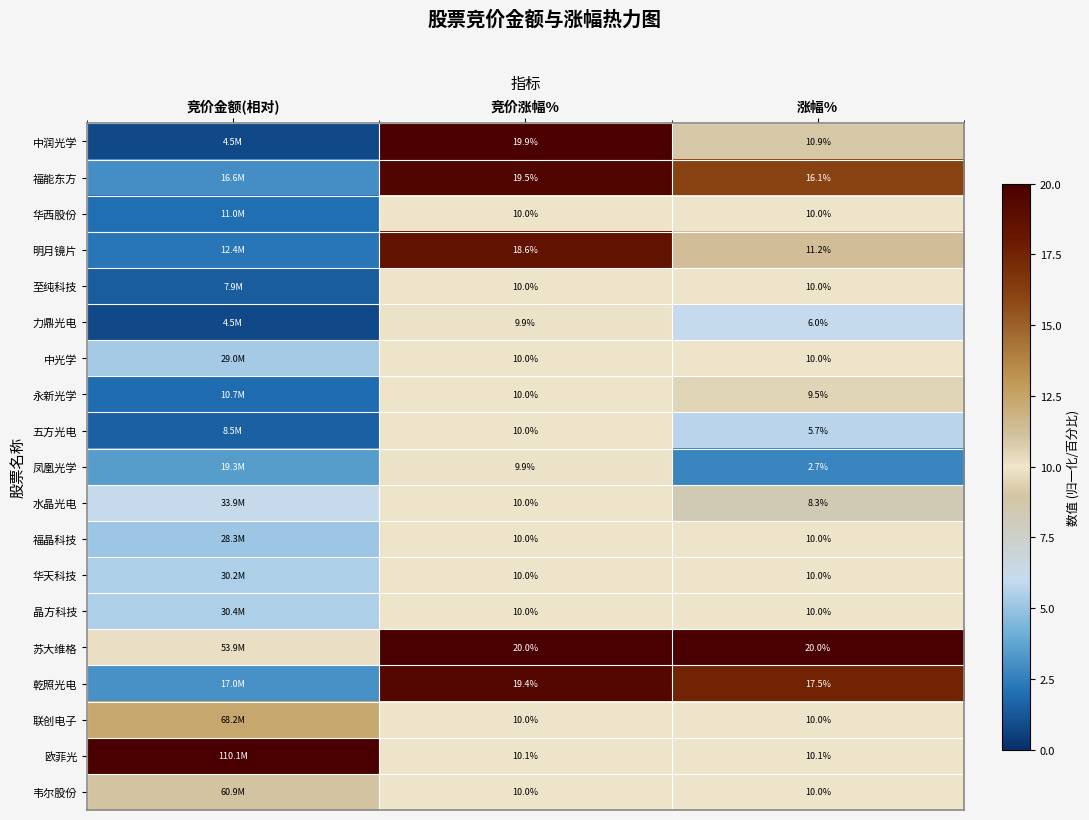

Between 竞价涨幅% and 涨幅%, which series saw the biggest shift?

中润光学